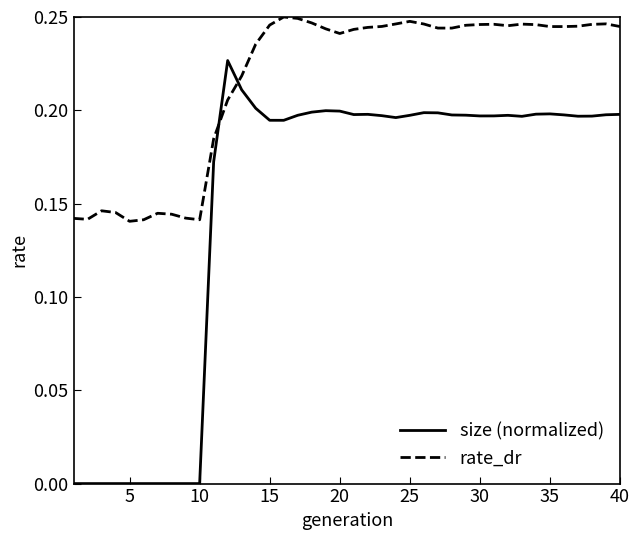

Does the chart have visible grid lines?

No